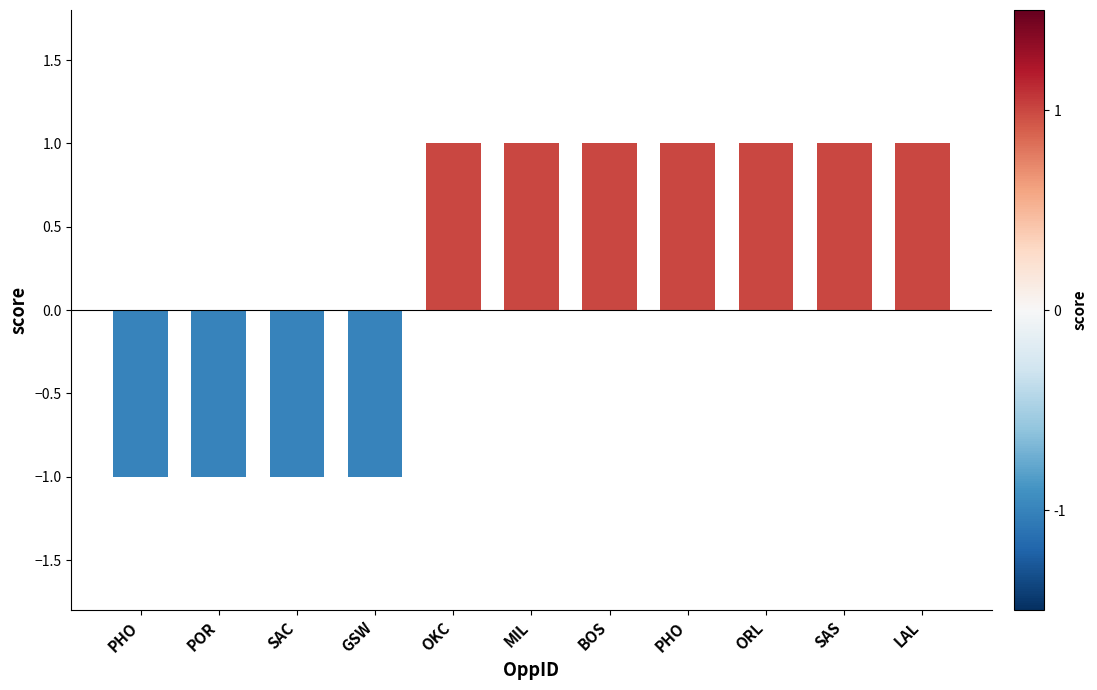

What is the label of the 6th bar from the right?

MIL